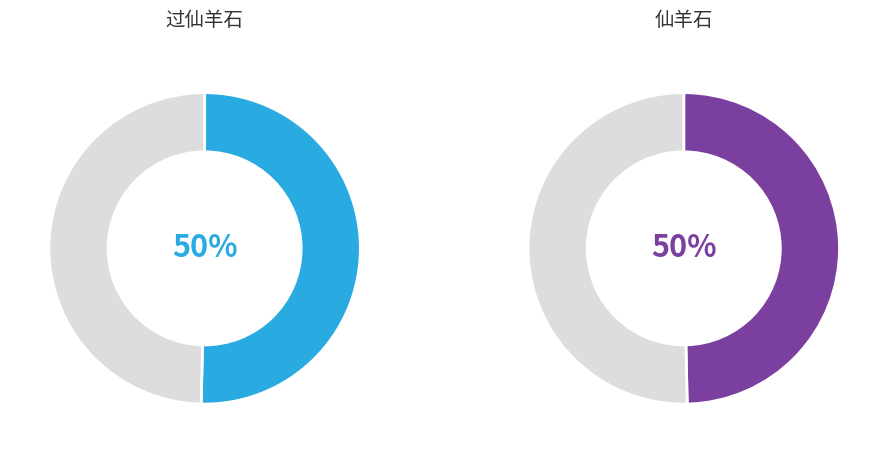

Which slice is the smallest?

仙羊石